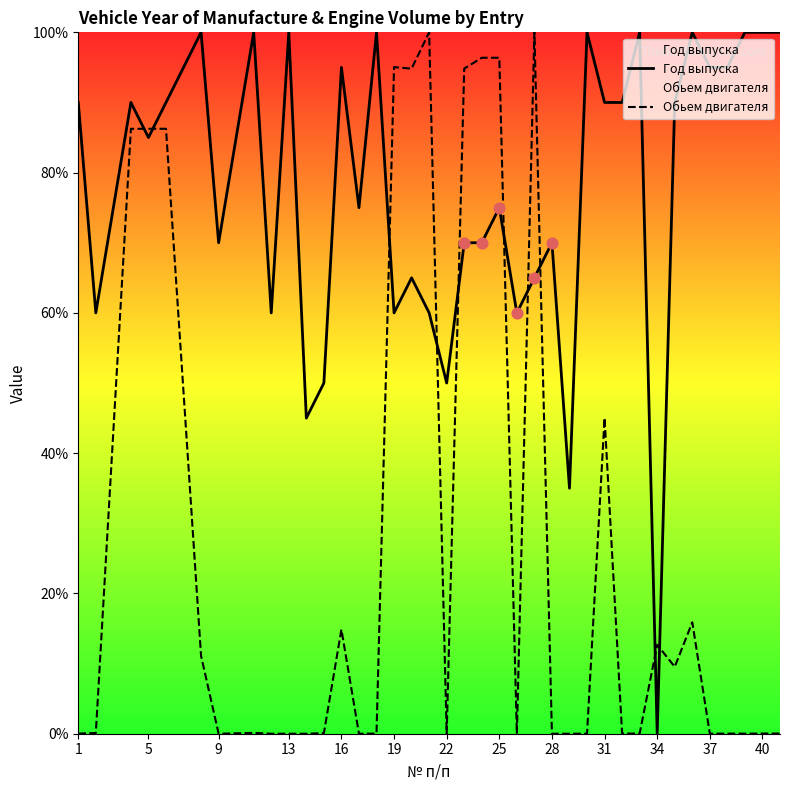

What are all the series names shown in the legend?

Год выпуска, Обьем двигателя